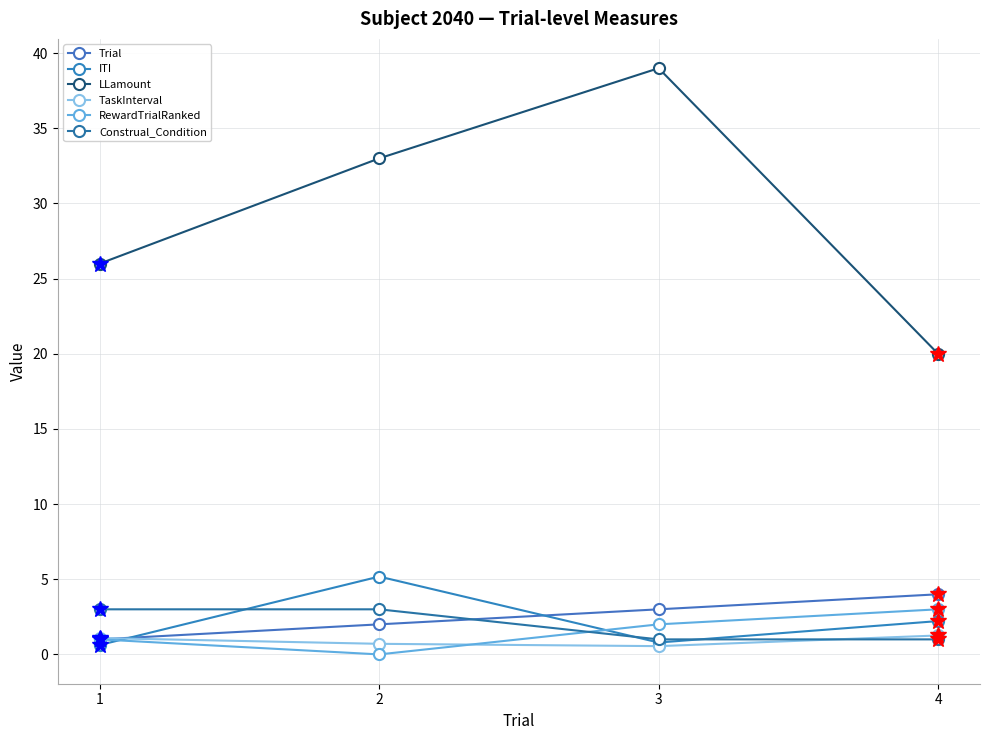

At how many categories does at least one series exceed 24?

3